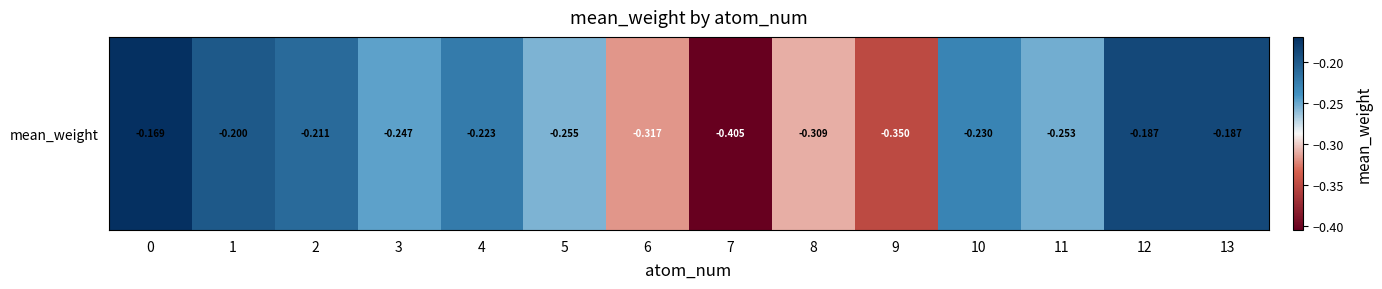

Between 3 and 13, which is larger?

13